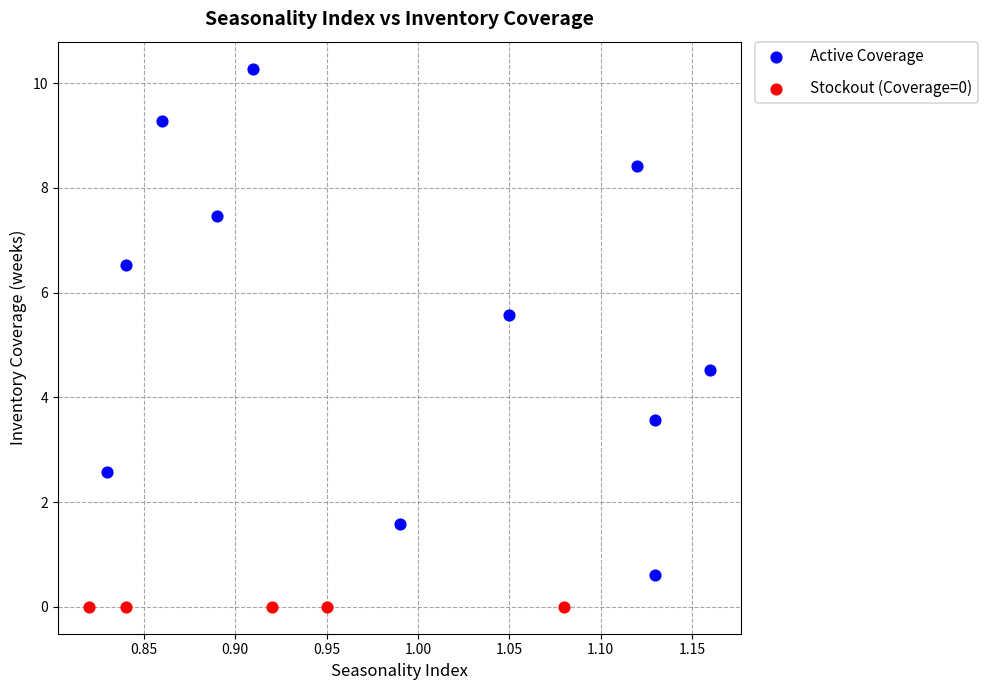

What are all the series names shown in the legend?

Active Coverage, Stockout (Coverage=0)